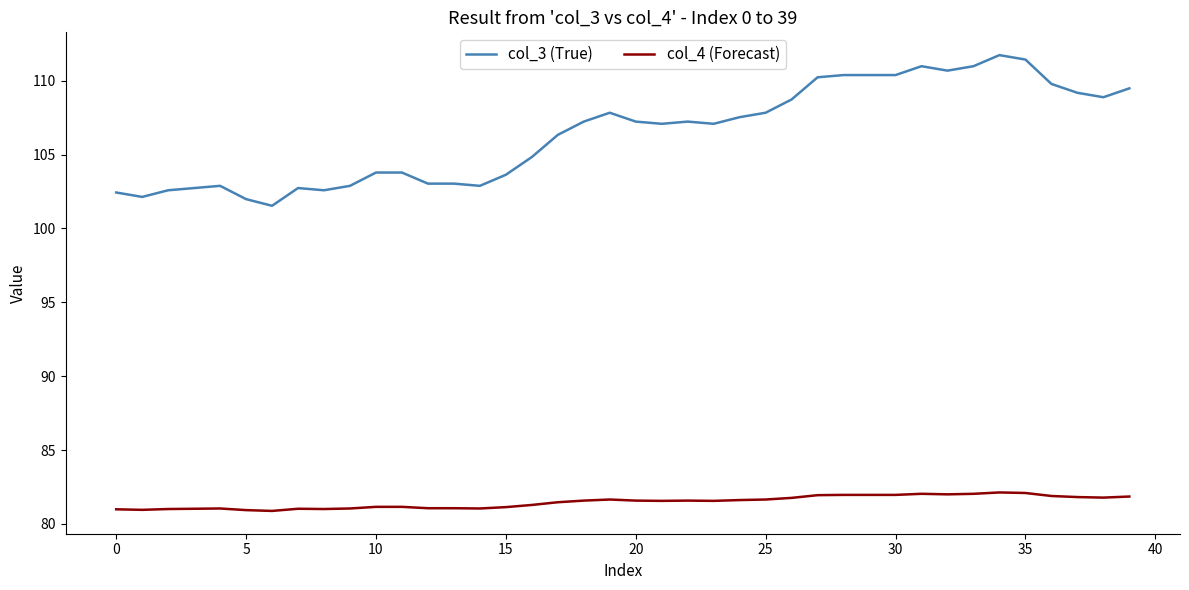

What are all the series names shown in the legend?

col_3 (True), col_4 (Forecast)